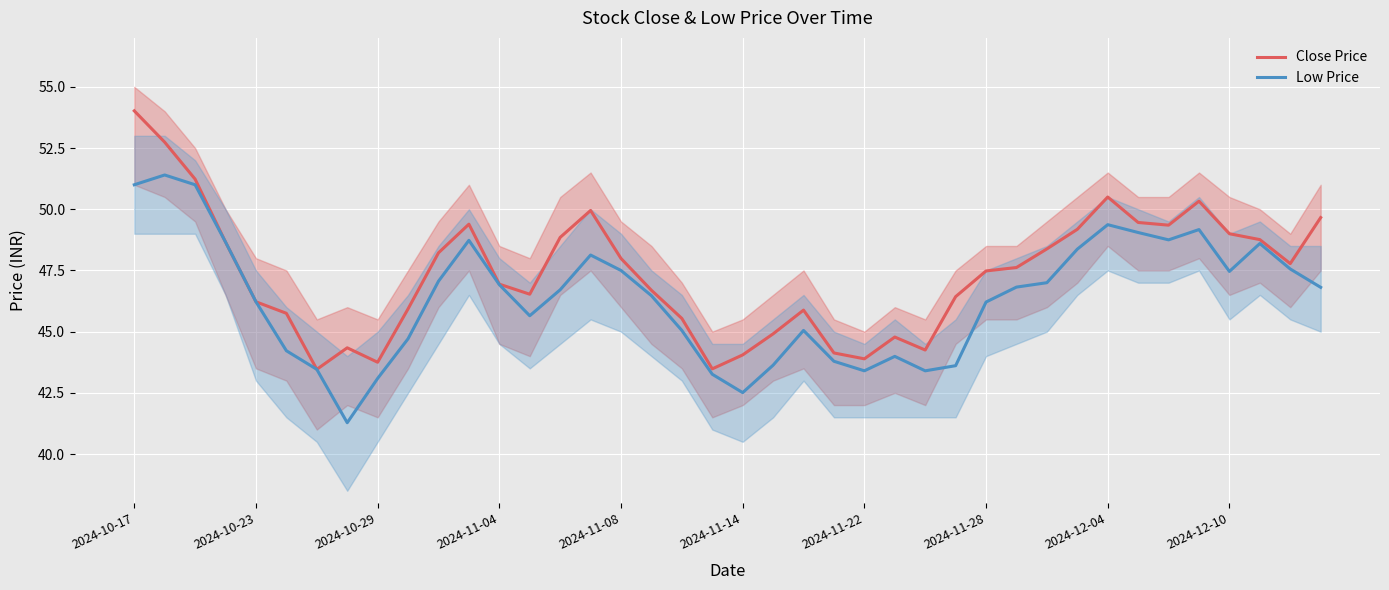

Reading left to right, extract all data points from this chart.

Close Price: 54.0	52.7	51.2	48.7	46.2	45.8	43.5	44.3	43.8	45.9	48.2	49.4	46.9	46.5	48.9	50.0	48.0	46.7	45.5	43.5	44.0	44.9	45.9	44.1	43.9	44.8	44.2	46.4	47.5	47.6	48.4	49.2	50.5	49.5	49.4	50.3	49.0	48.8	47.8	49.7
Low Price: 51.0	51.4	51.0	48.7	46.2	44.2	43.5	41.3	43.1	44.7	47.1	48.7	46.9	45.6	46.7	48.1	47.5	46.5	45.0	43.3	42.5	43.6	45.0	43.8	43.4	44.0	43.4	43.6	46.2	46.8	47.0	48.4	49.4	49.0	48.8	49.2	47.5	48.6	47.6	46.8